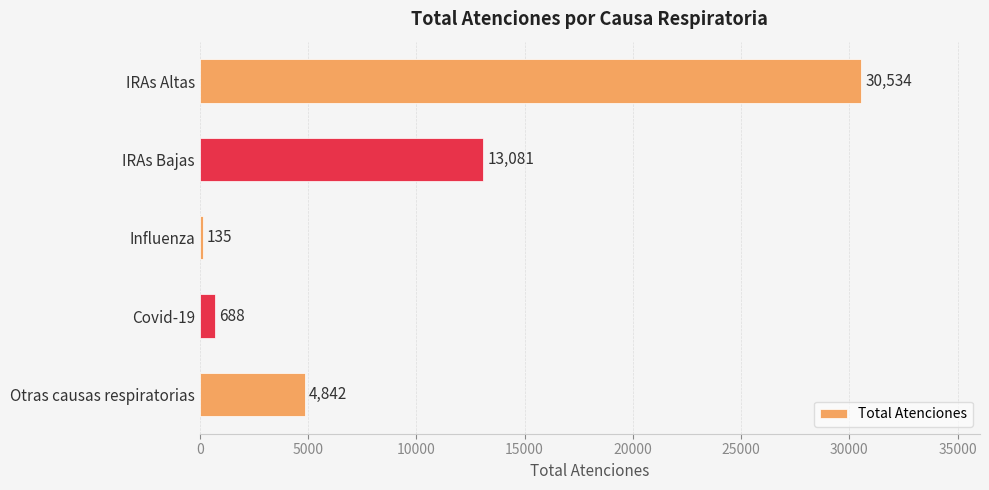

Rank the categories by value from lowest to highest.

Influenza, Covid-19, Otras causas respiratorias, IRAs Bajas, IRAs Altas